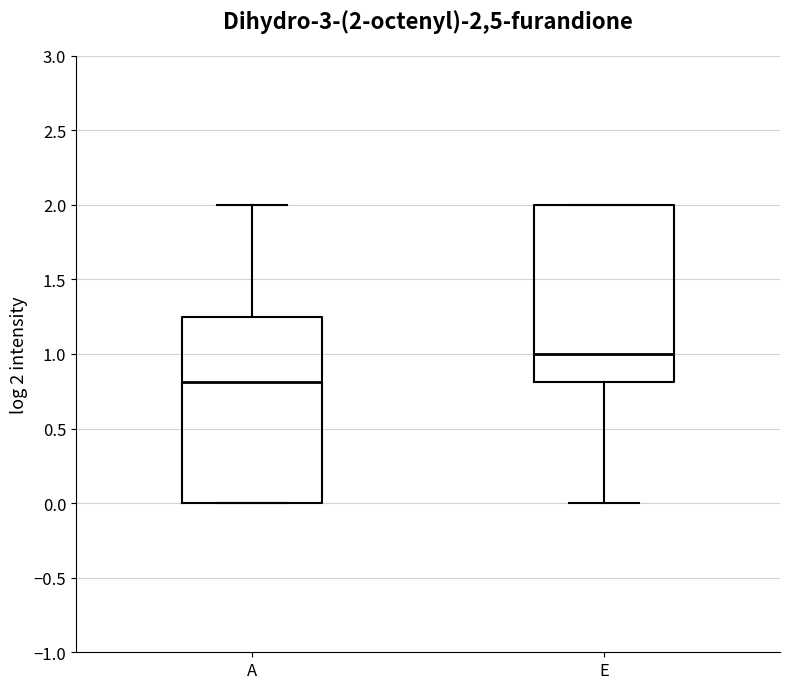

Which box is the tallest, from its lower edge to its upper edge?

A